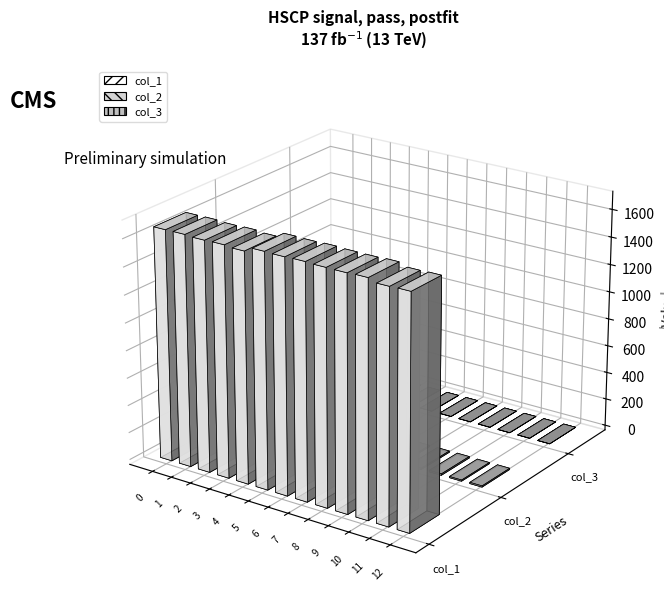

What is the difference between the second highest and second lowest values in the col_2 series?

2.4